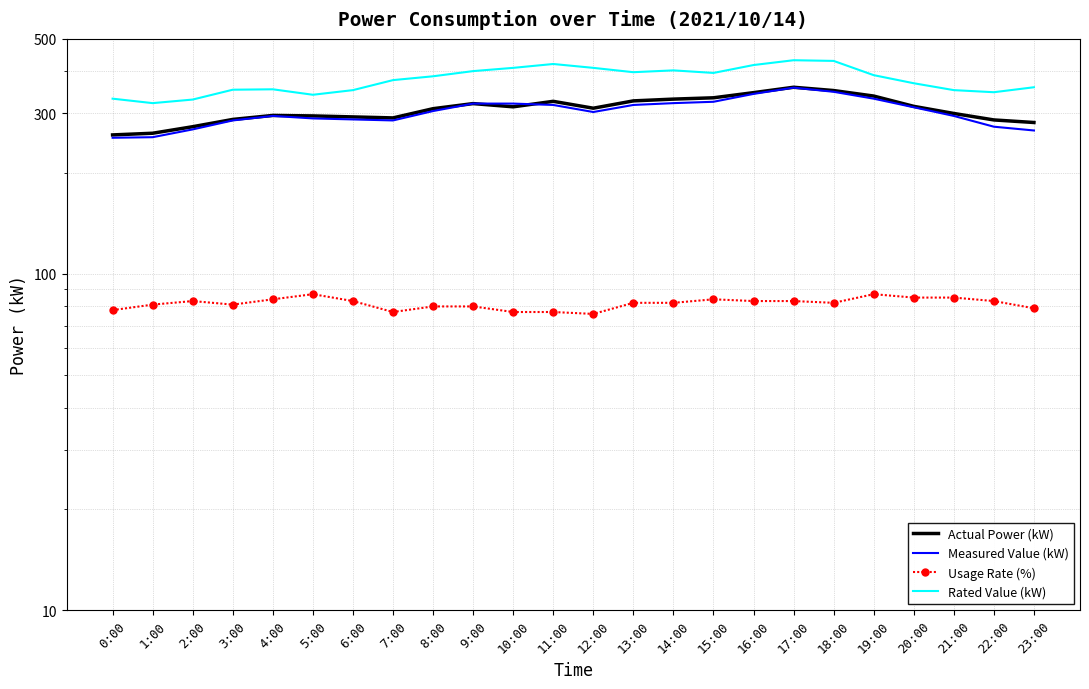

Which series changed the most between 20:00 and 21:00?

Measured Value (kW)